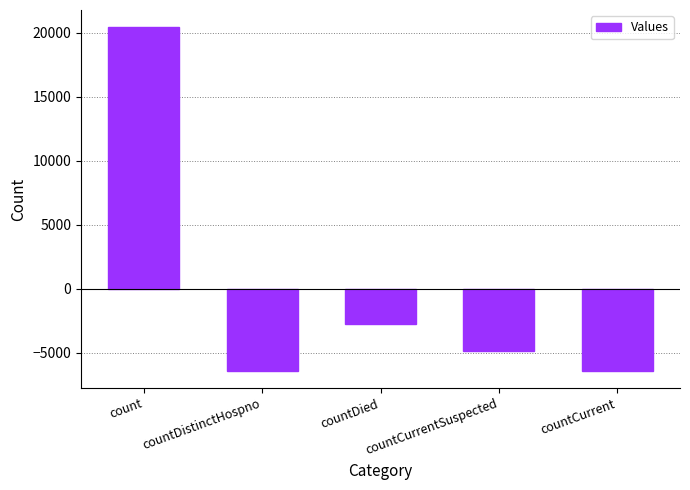

At which label is the value closest to 7027?

countDied